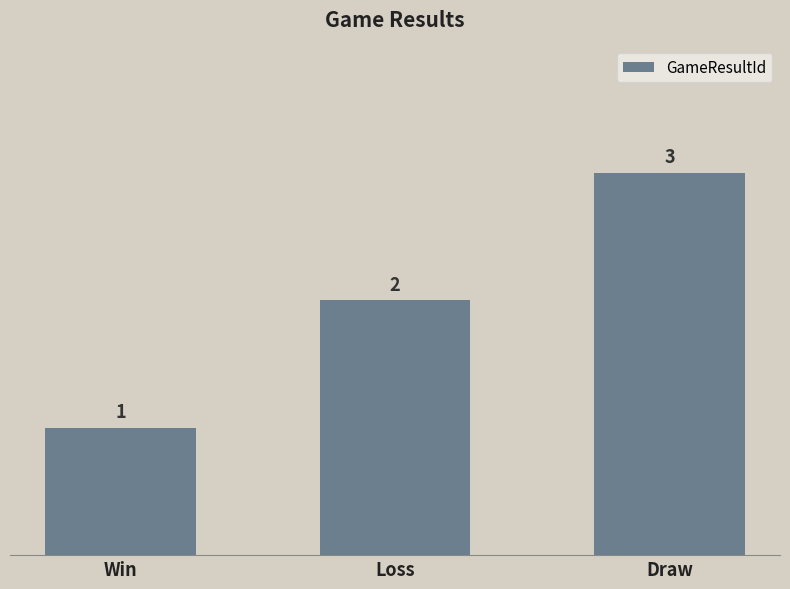

Rank the categories by value from highest to lowest.

Draw, Loss, Win